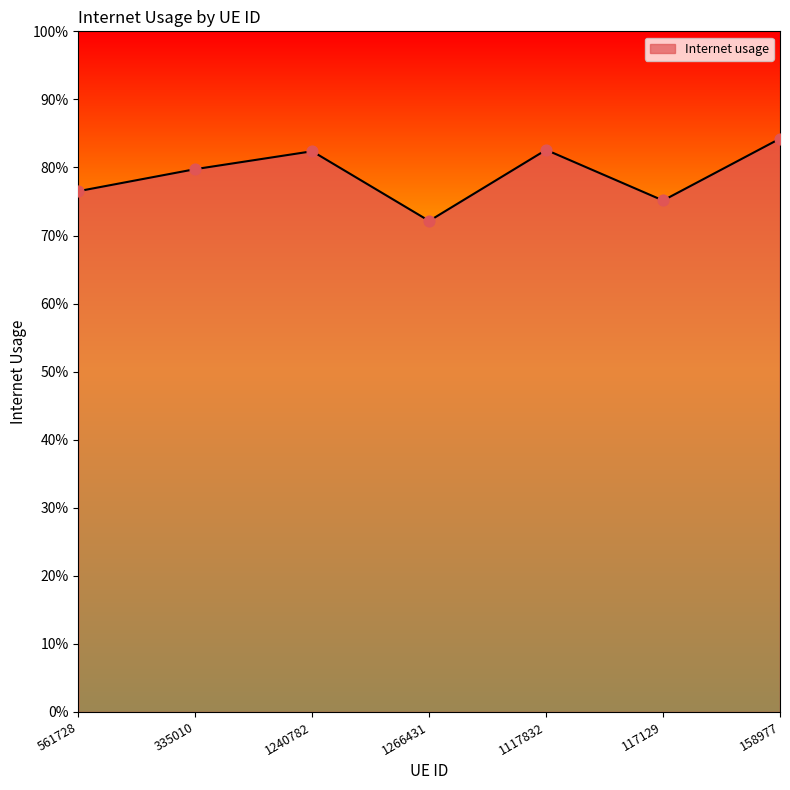

Does the chart have visible grid lines?

No